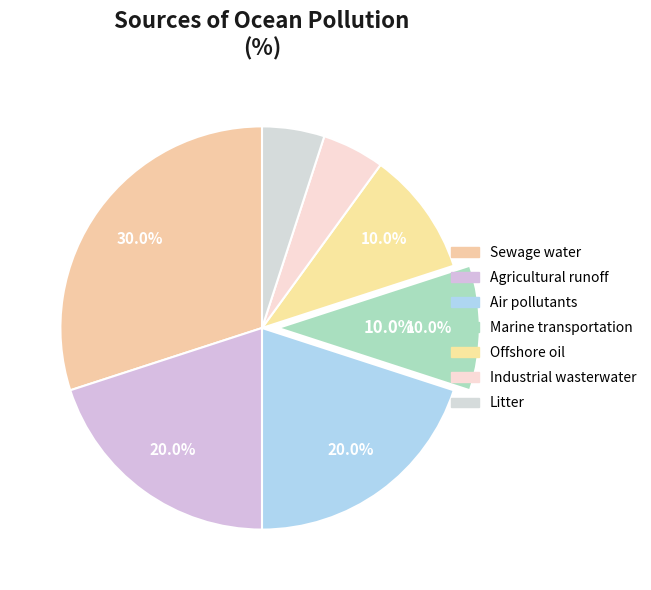

What portion of the pie excludes Litter?

95.0%